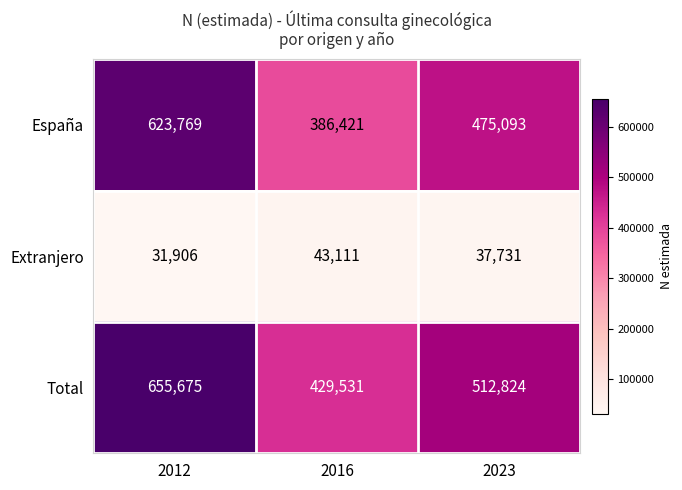

Which category has the lowest value in the España series?

2016